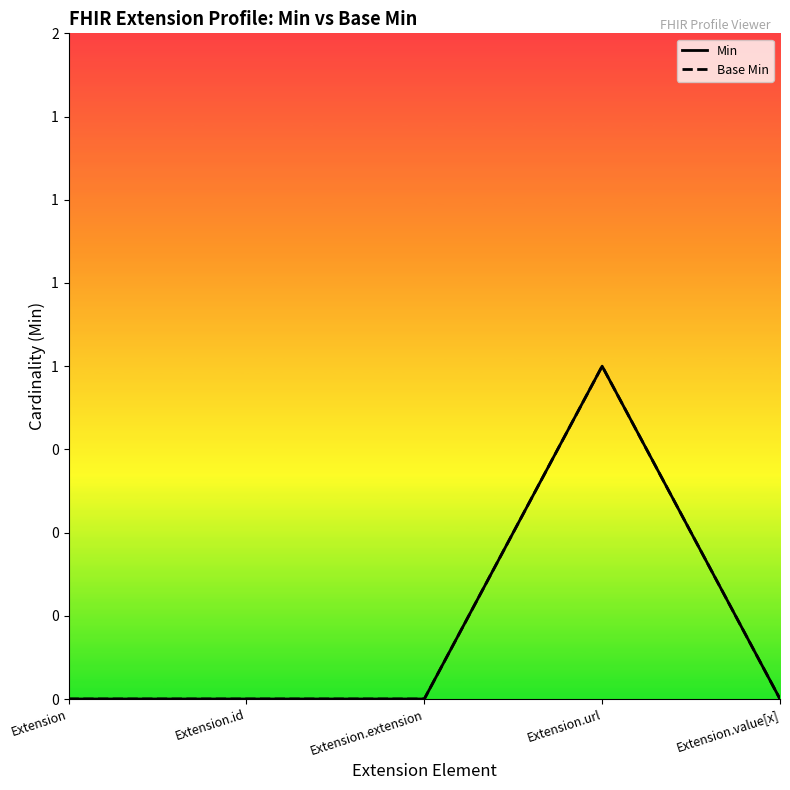

Which series changed the most between Extension.id and Extension.url?

Min